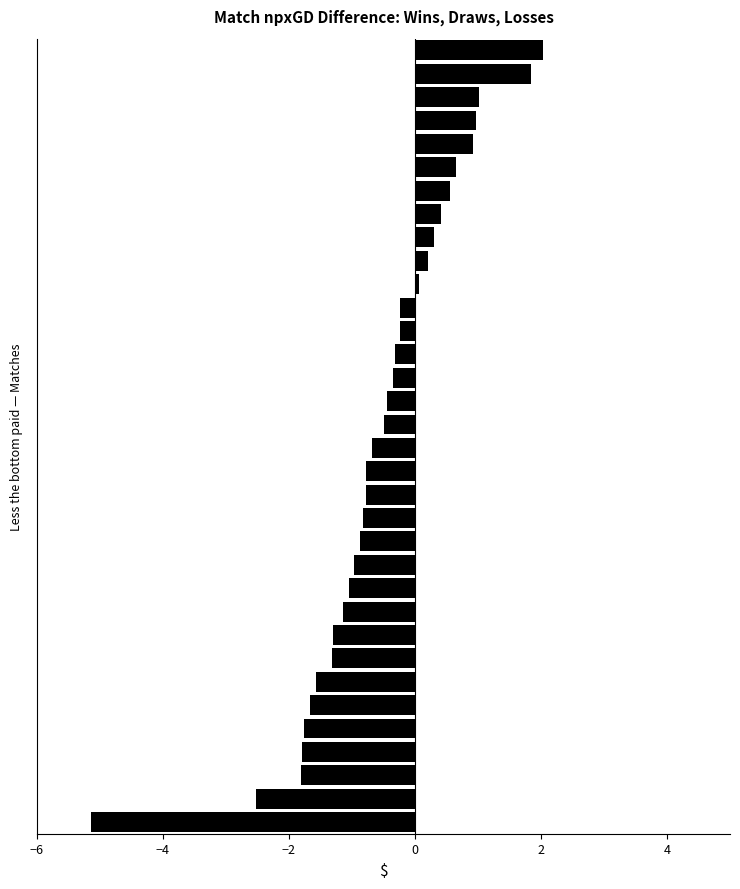

What is the sum of all values?

-19.1